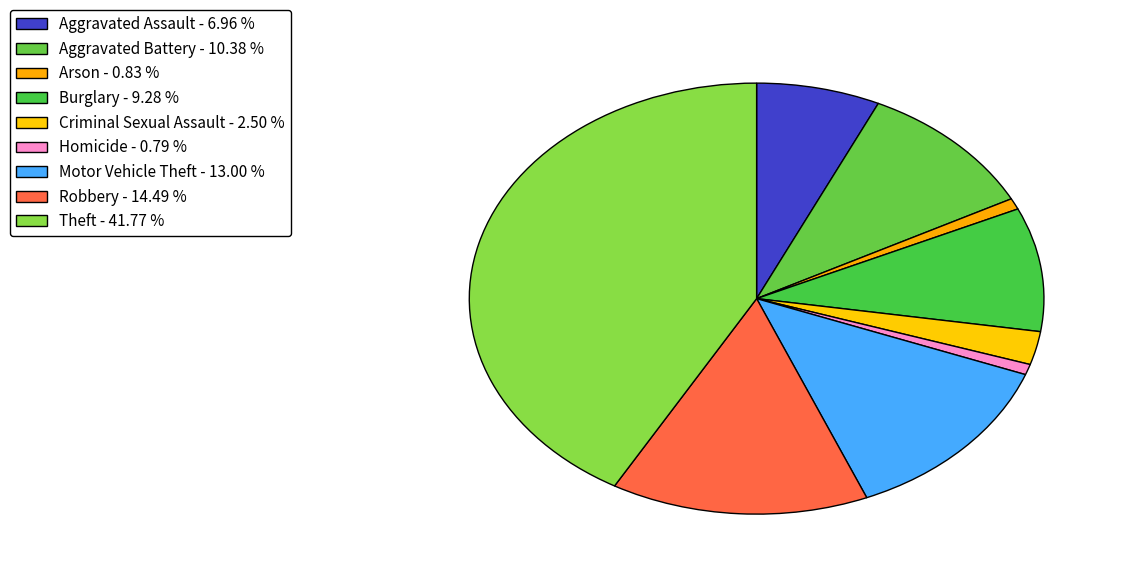

Rank the categories by value from highest to lowest.

Theft, Robbery, Motor Vehicle Theft, Aggravated Battery, Burglary, Aggravated Assault, Criminal Sexual Assault, Arson, Homicide